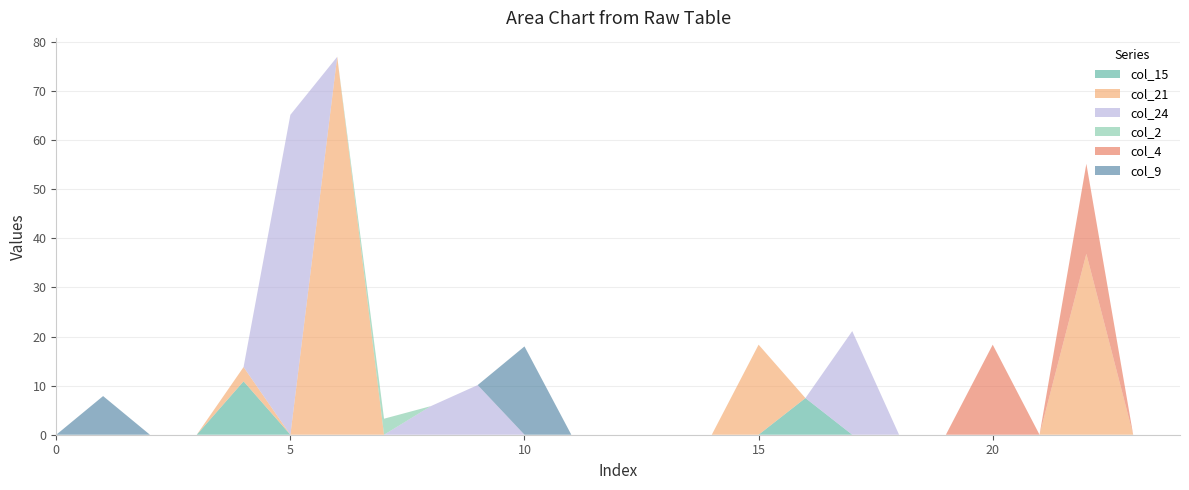

At 19, list the series in order from smallest to largest.

col_15, col_21, col_24, col_2, col_4, col_9